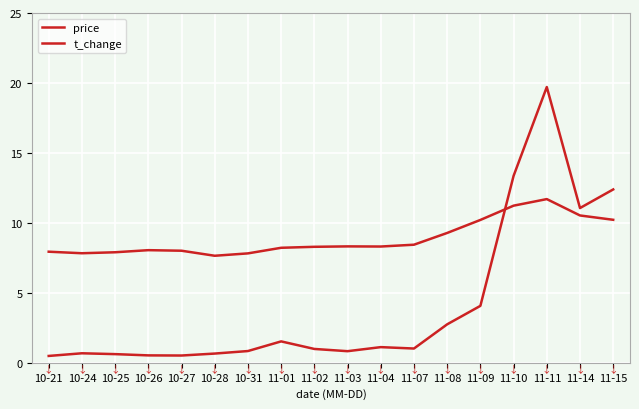

After their last crossing, which series has the higher values: price or t_change?

t_change